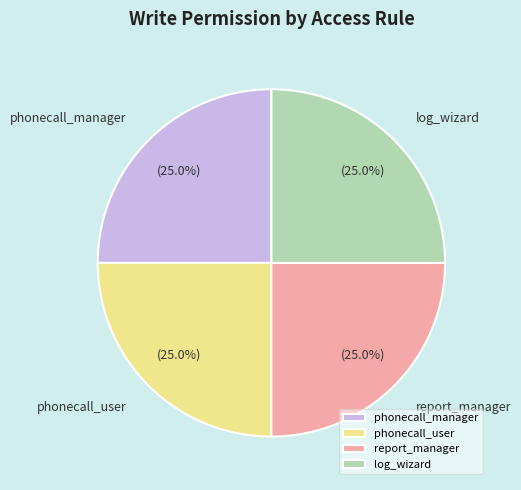

Count the number of slices in the pie.

4